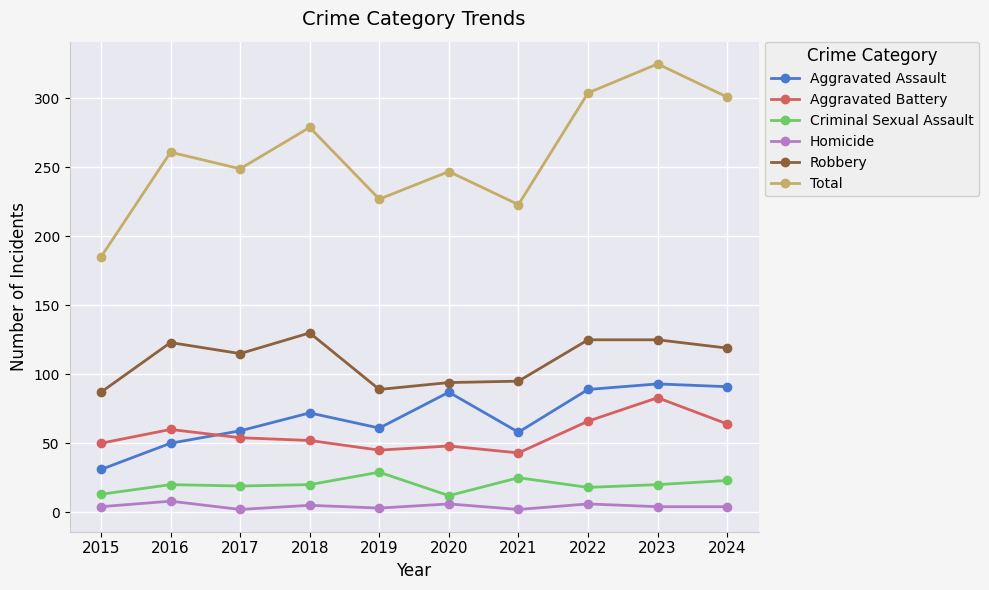

Where is Robbery nearest to the value 108?

2017